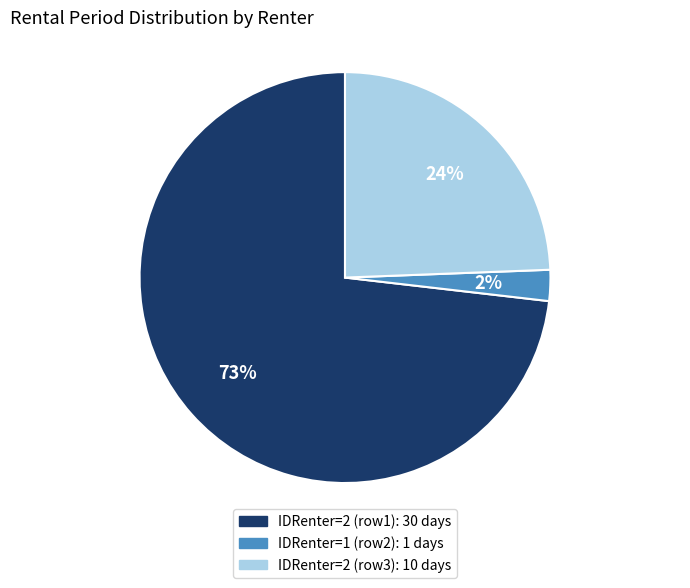

To the nearest percent, what is the average slice percentage?

33%